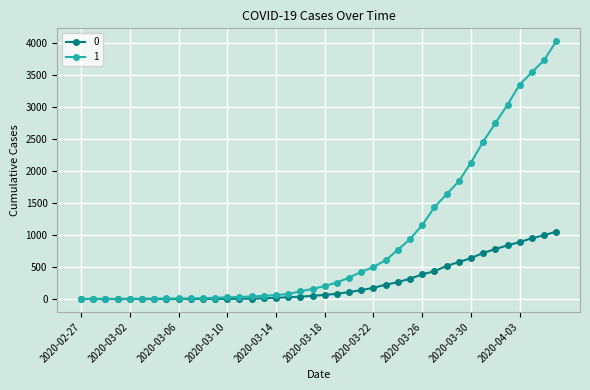

Rank the series by their maximum value, from highest to lowest.

1, 0